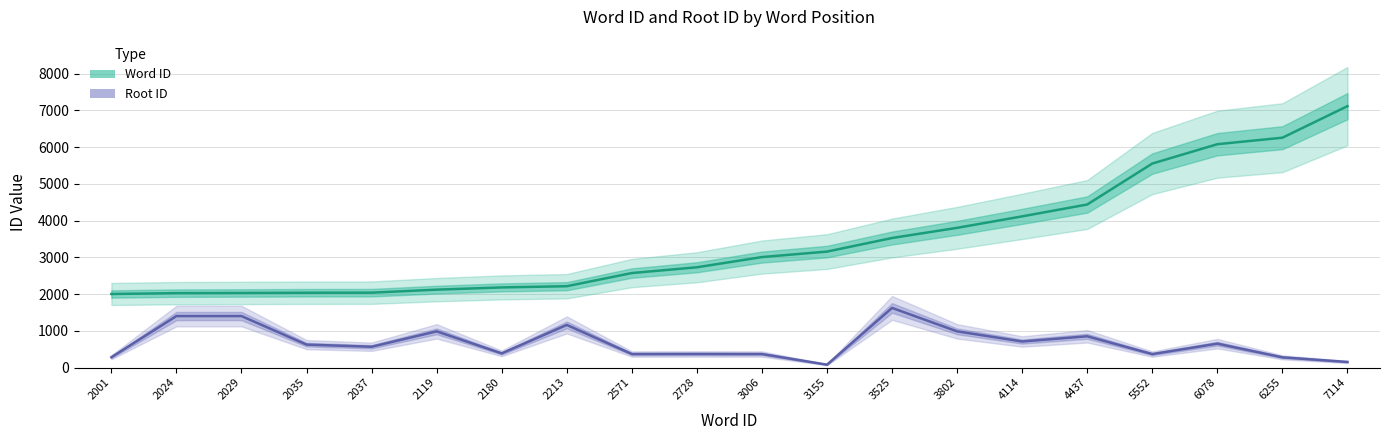

Where is Word ID nearest to the value 4557?

4437